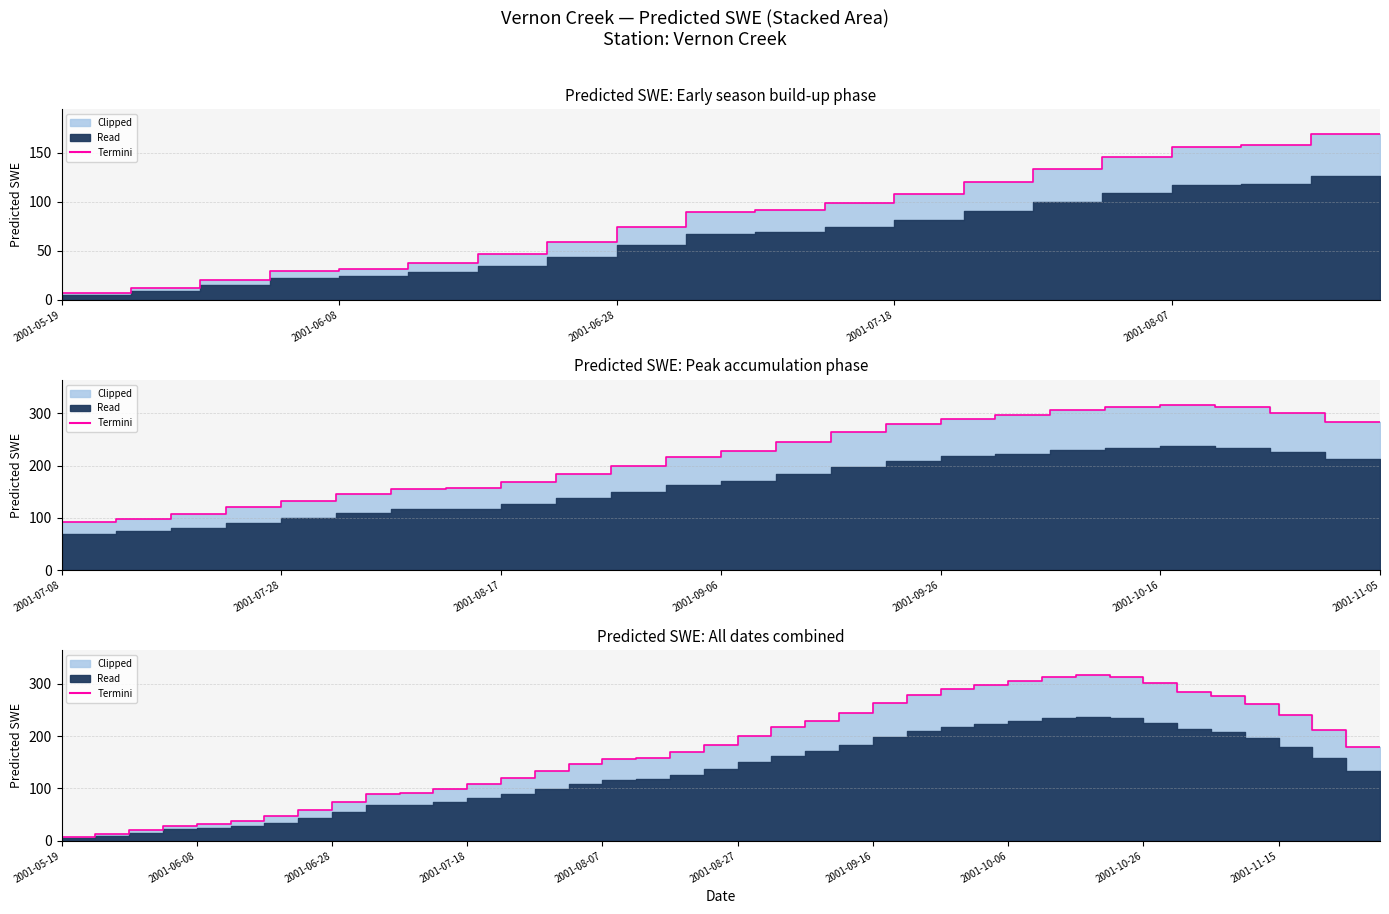

Reading right to left, what are all the values shown in this chart?

179.1	211.5	239.7	261.6	276.5	283.7	301.3	312.8	316.7	313.0	306.1	297.4	290.1	279.7	263.8	245.0	228.6	216.7	199.8	183.6	168.9	157.4	155.8	145.9	133.2	120.1	108.3	99.0	91.7	90.0	74.1	58.8	46.4	37.6	31.8	29.1	20.0	12.4	6.5	2.4